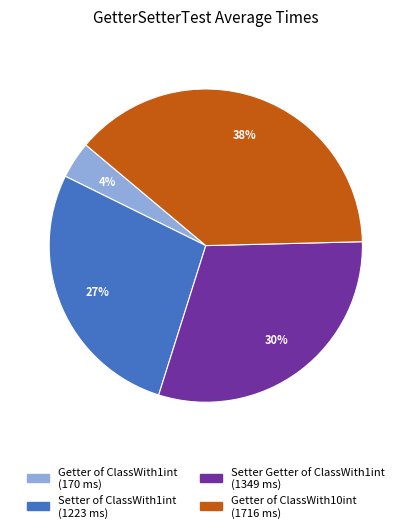

Which has a higher value, Getter of ClassWith10int or Getter of ClassWith1int?

Getter of ClassWith10int